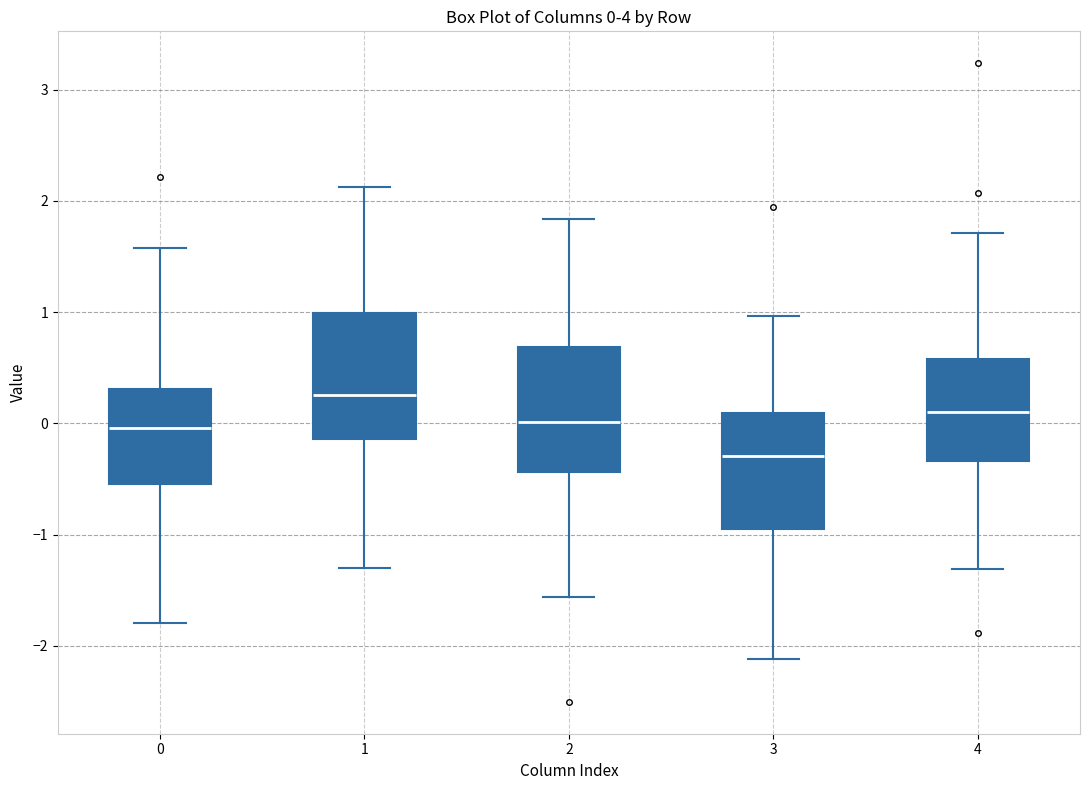

Which box has the lowest median line?

3